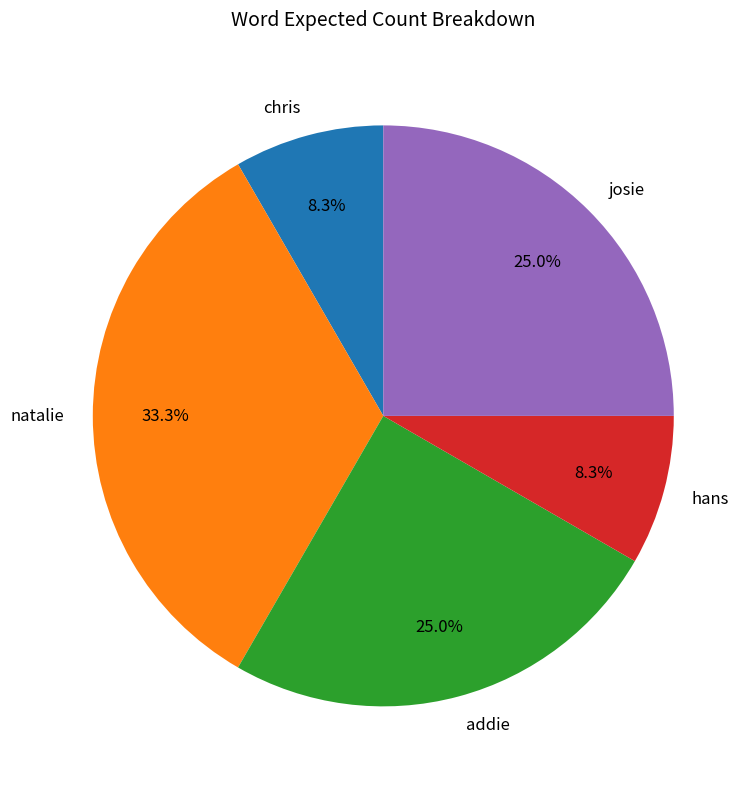

To the nearest percent, what portion does hans represent?

8%